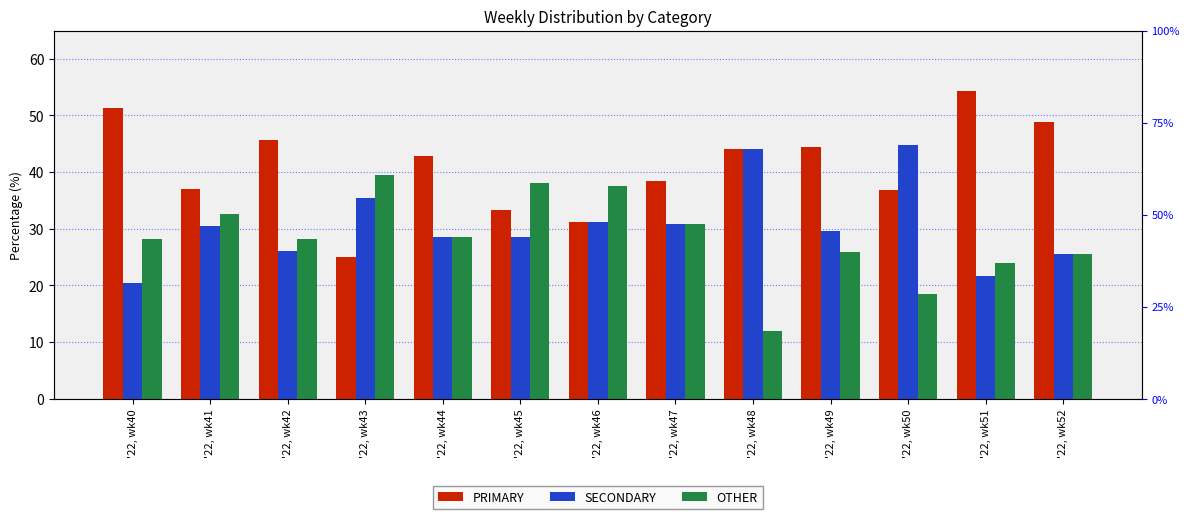

At which label does SECONDARY reach its minimum?

'22, wk40